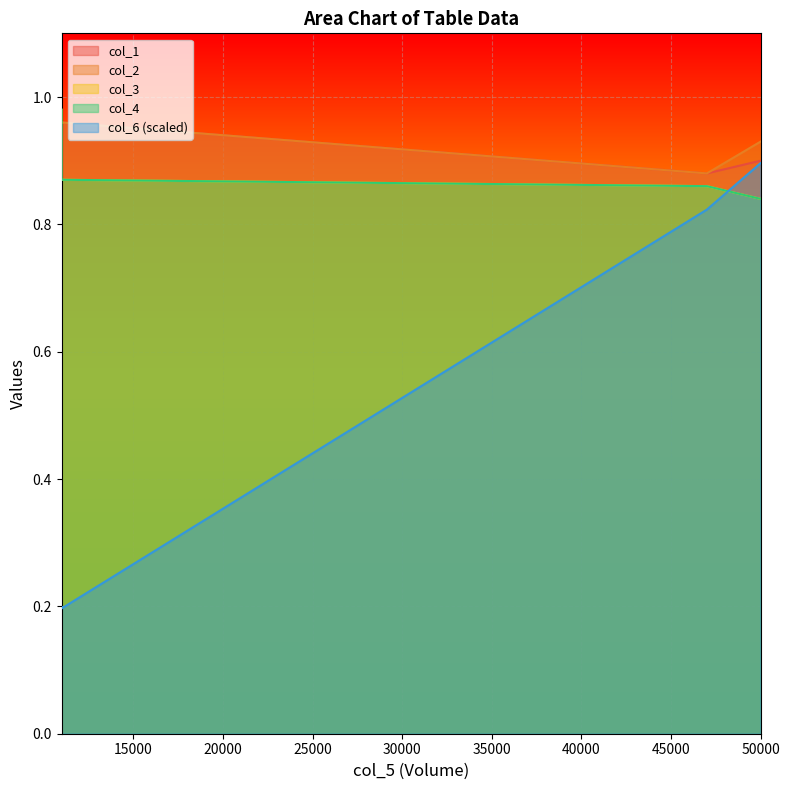

At which category does col_6 reach its first local valley?

11000